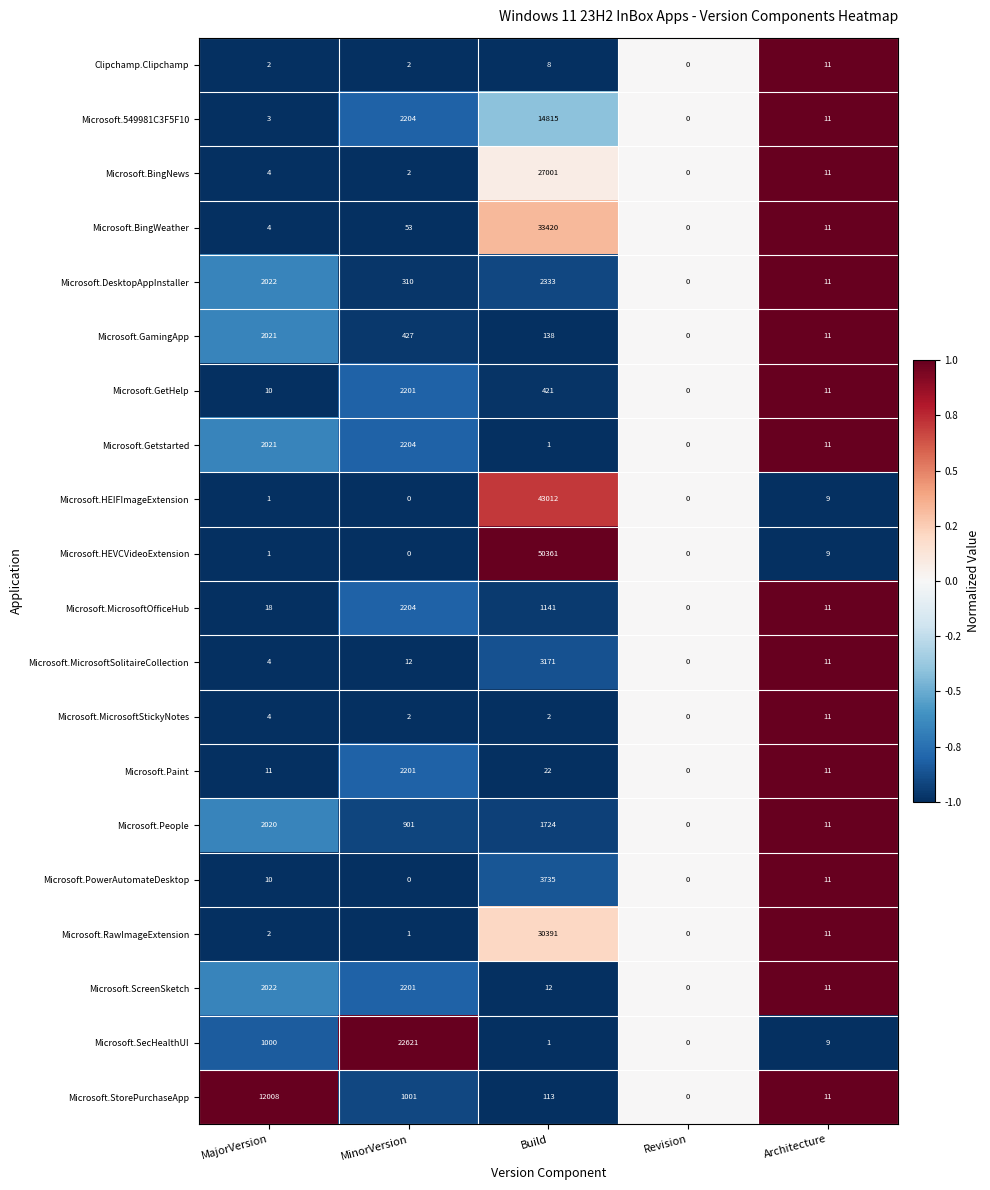

What is the approximate value of Microsoft.549981C3F5F10 at Build?

14815